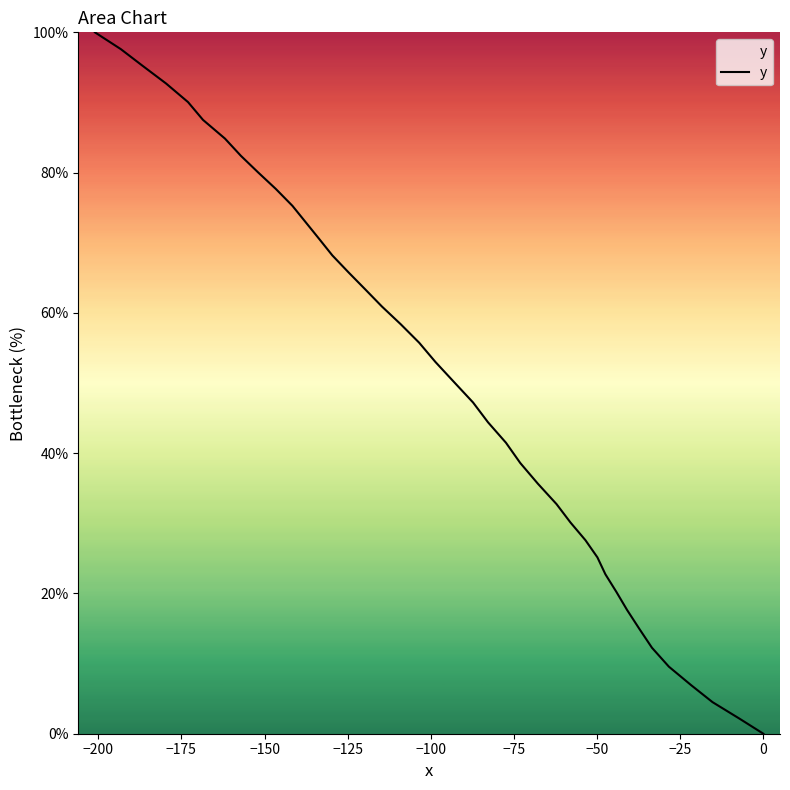

Does the chart have visible grid lines?

No